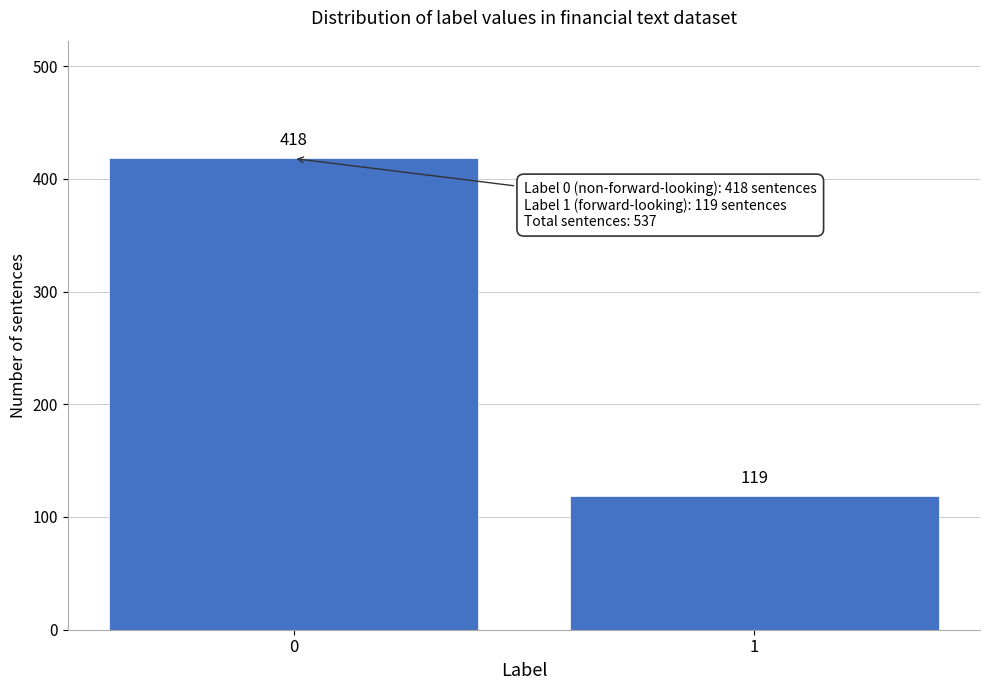

Reading left to right, what are all the values shown in this chart?

418	119